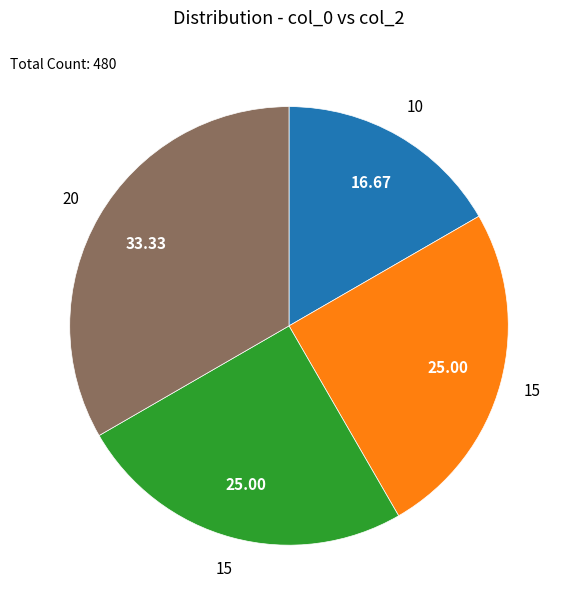

How many segments does this pie chart have?

4